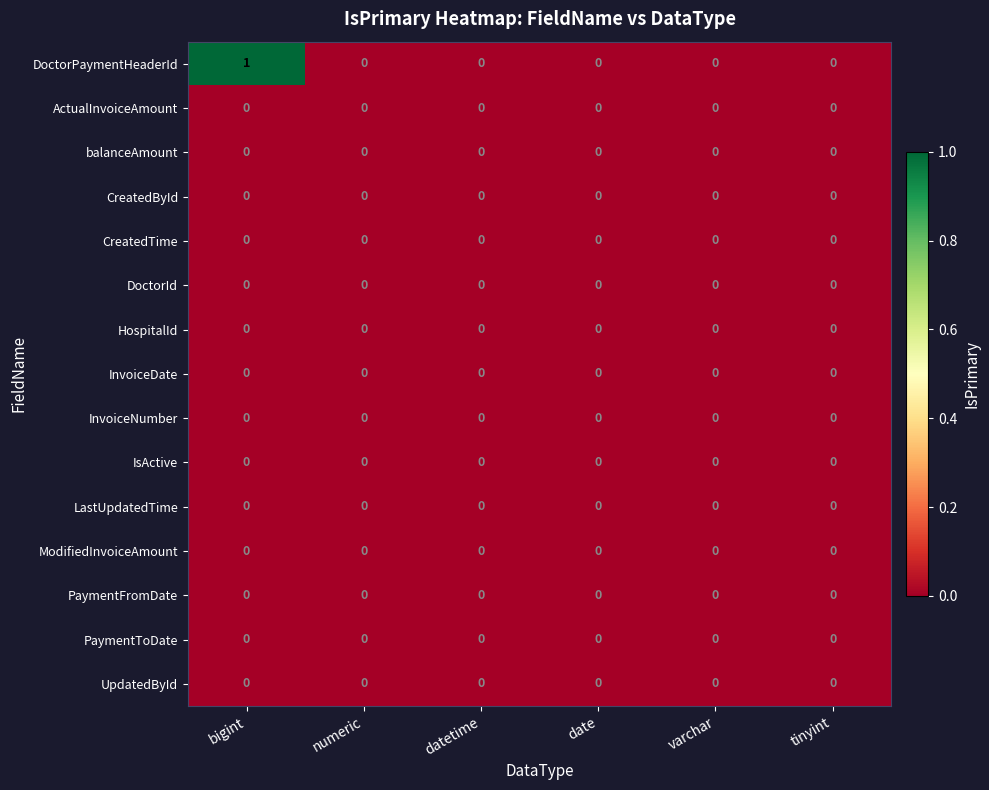

What is the total value across all series at bigint?

1